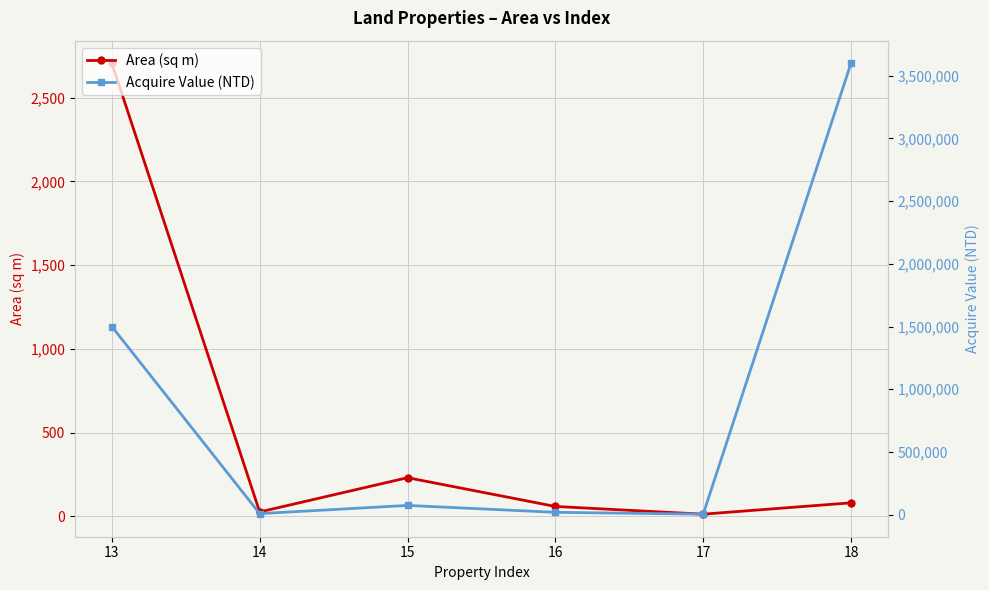

Reading right to left, transcribe all the data shown in this chart.

Area (sq m): 18=80.8	17=13.1	16=59.2	15=231.0	14=26.4	13=2706.0
Acquire Value (NTD): 18=3600000.0	17=4195.0	16=18957.0	15=73920.0	14=8438.0	13=1500000.0